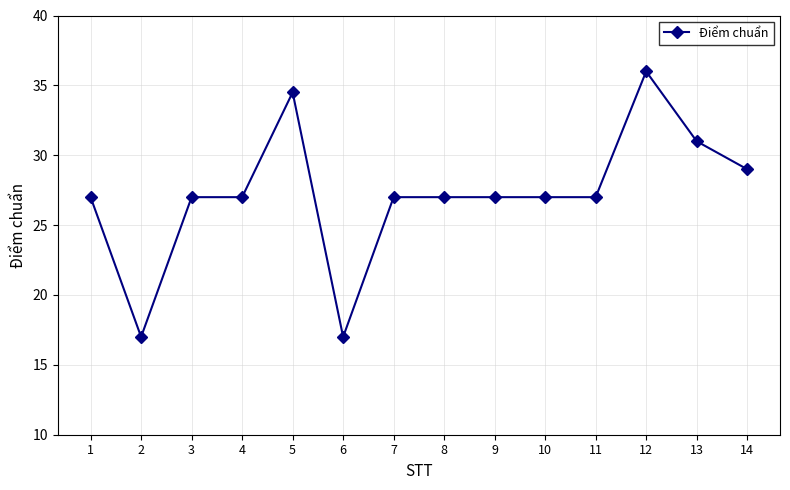

Approximately how many times larger is the value at 11 compared to 6?

1.6